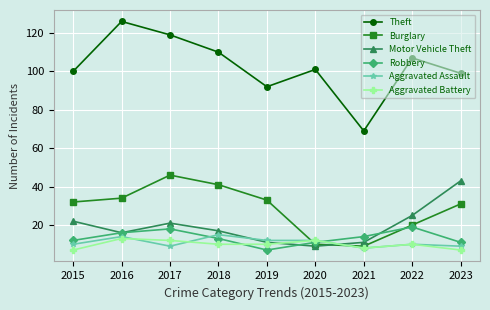

True or false: Robbery and Theft intersect in this chart.

False